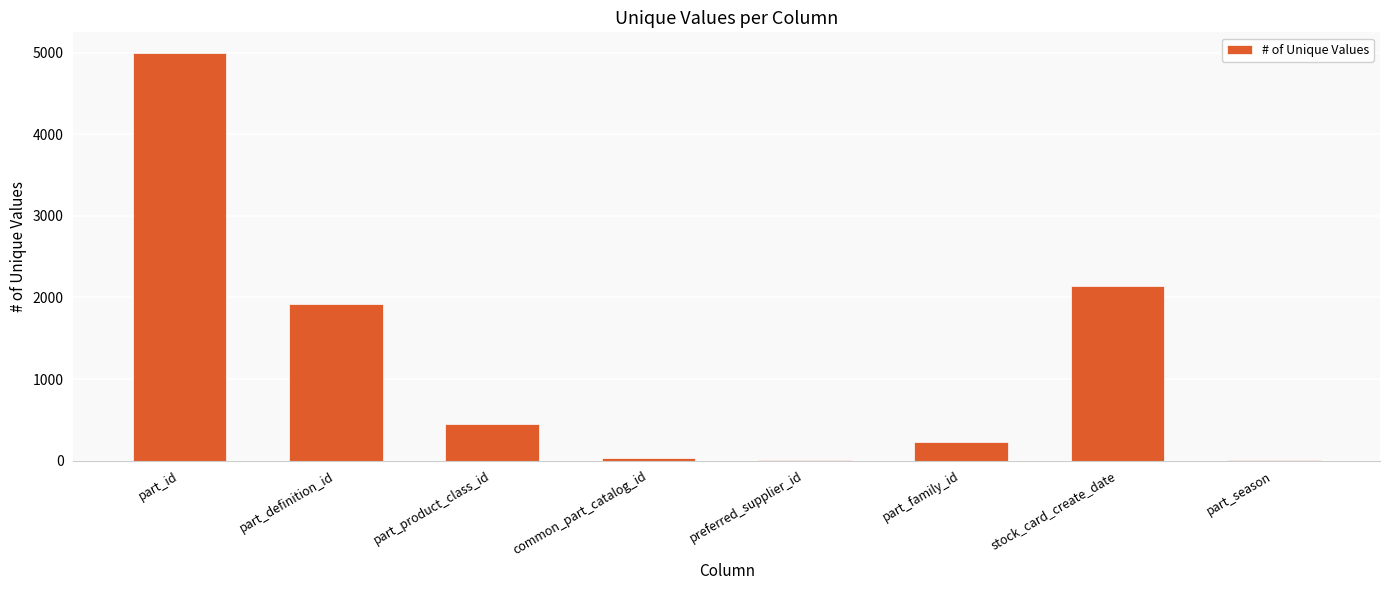

The value at part_id is 5000. True or false?

True